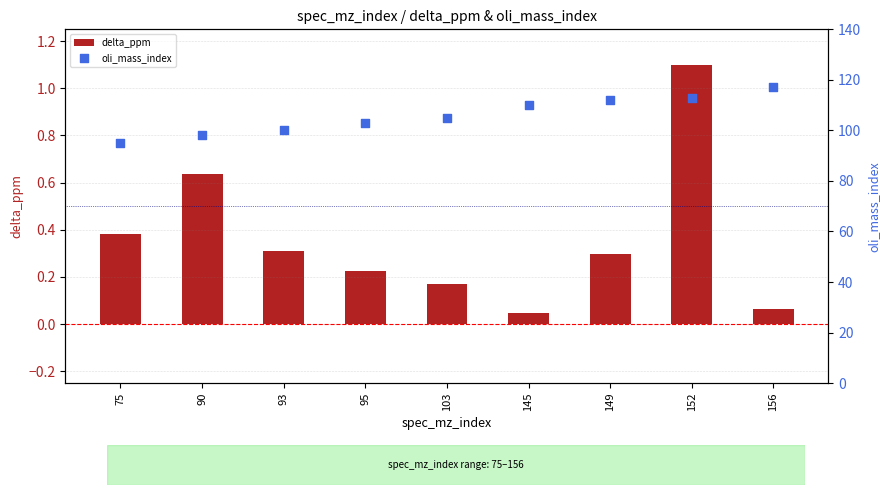

Is the value of delta_ppm at 93 greater than the value of oli_mass_index at 145?

No